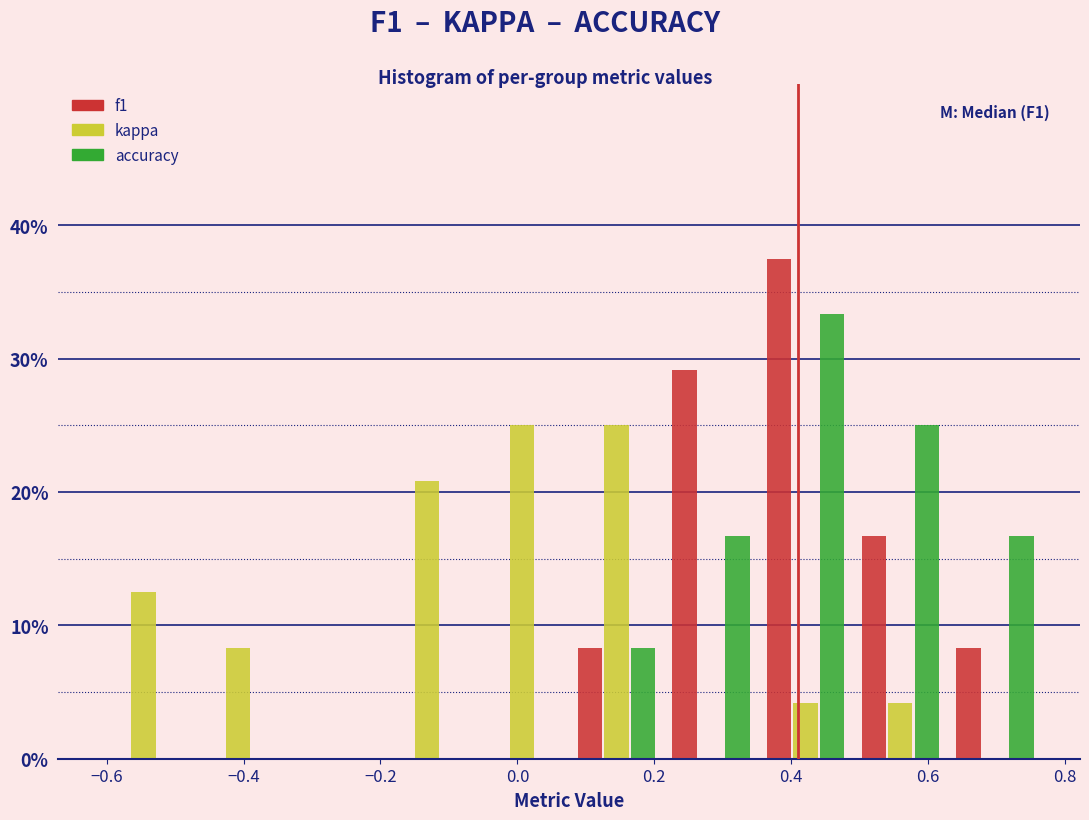

In the f1 series, which range on the x-axis has the tallest bar?

0.36 to 0.50